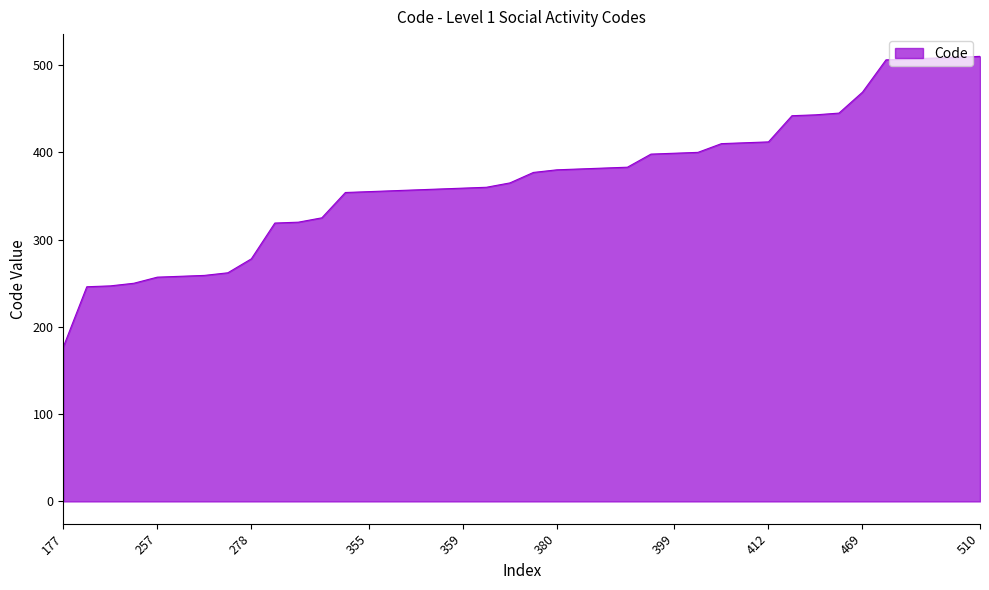

What is the maximum value shown in the chart?

510